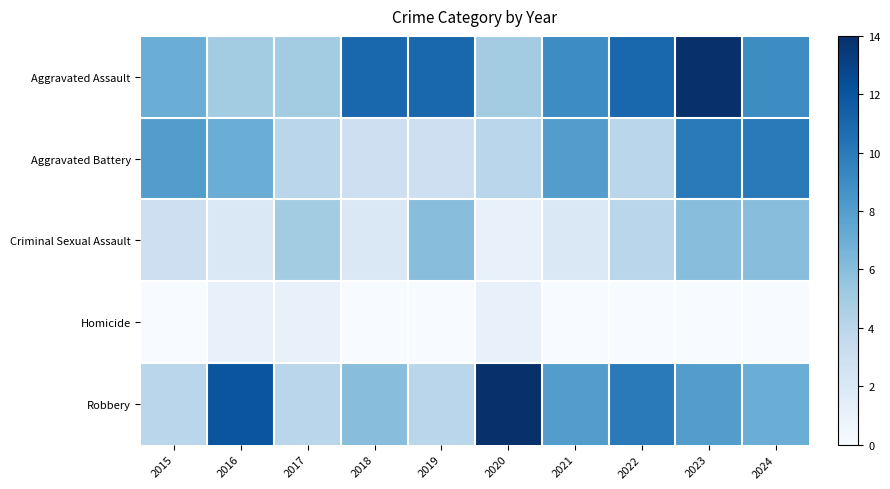

What is the spread (max minus min) of values at 2017?

4